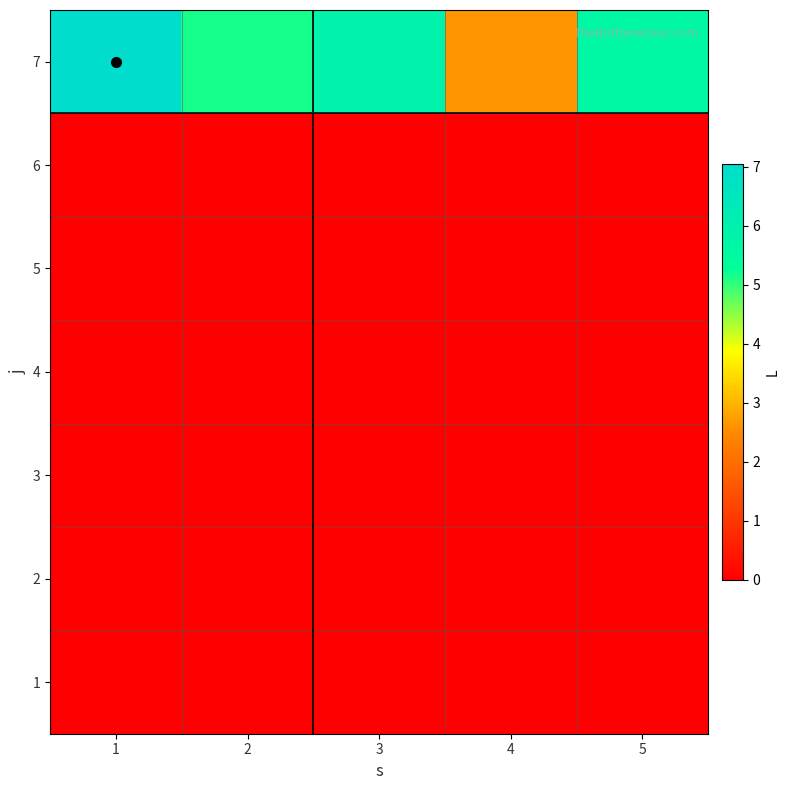

What is the spread (max minus min) of values at 5?

5.7